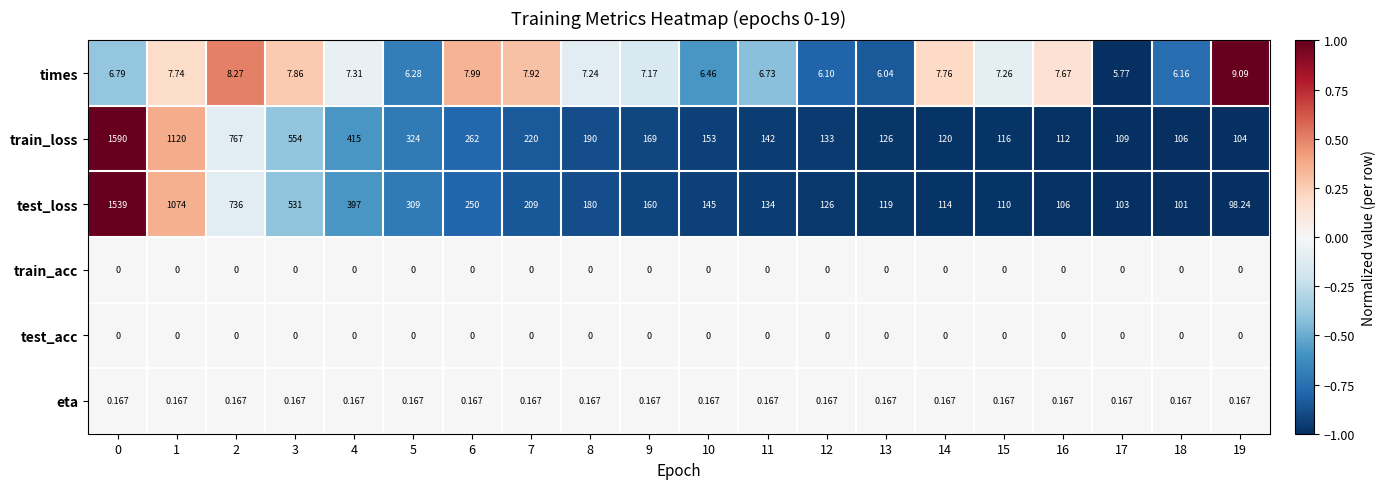

Is the value of times at 6 greater than the value of train_acc at 8?

Yes